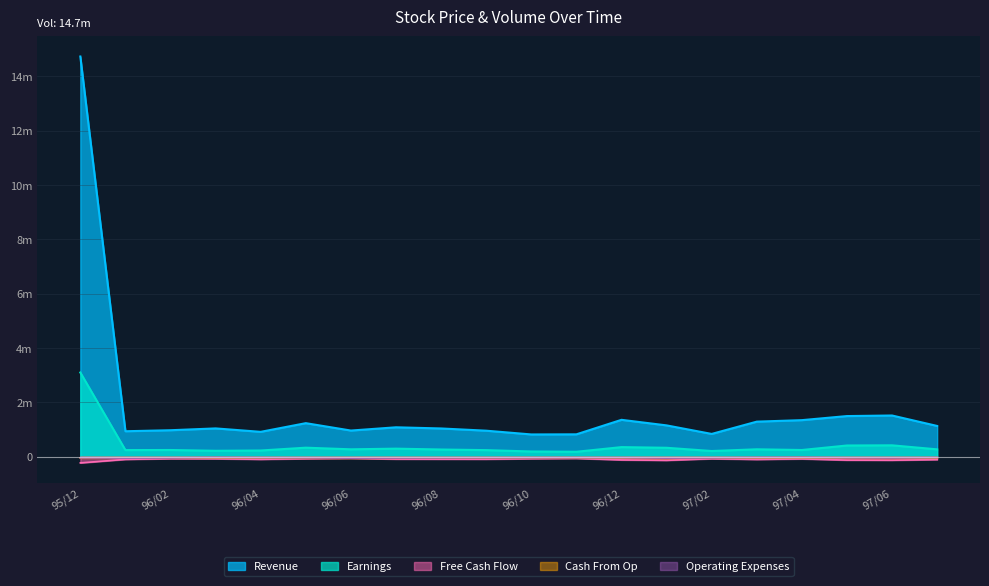

Where is the first local maximum for Revenue?

96/03